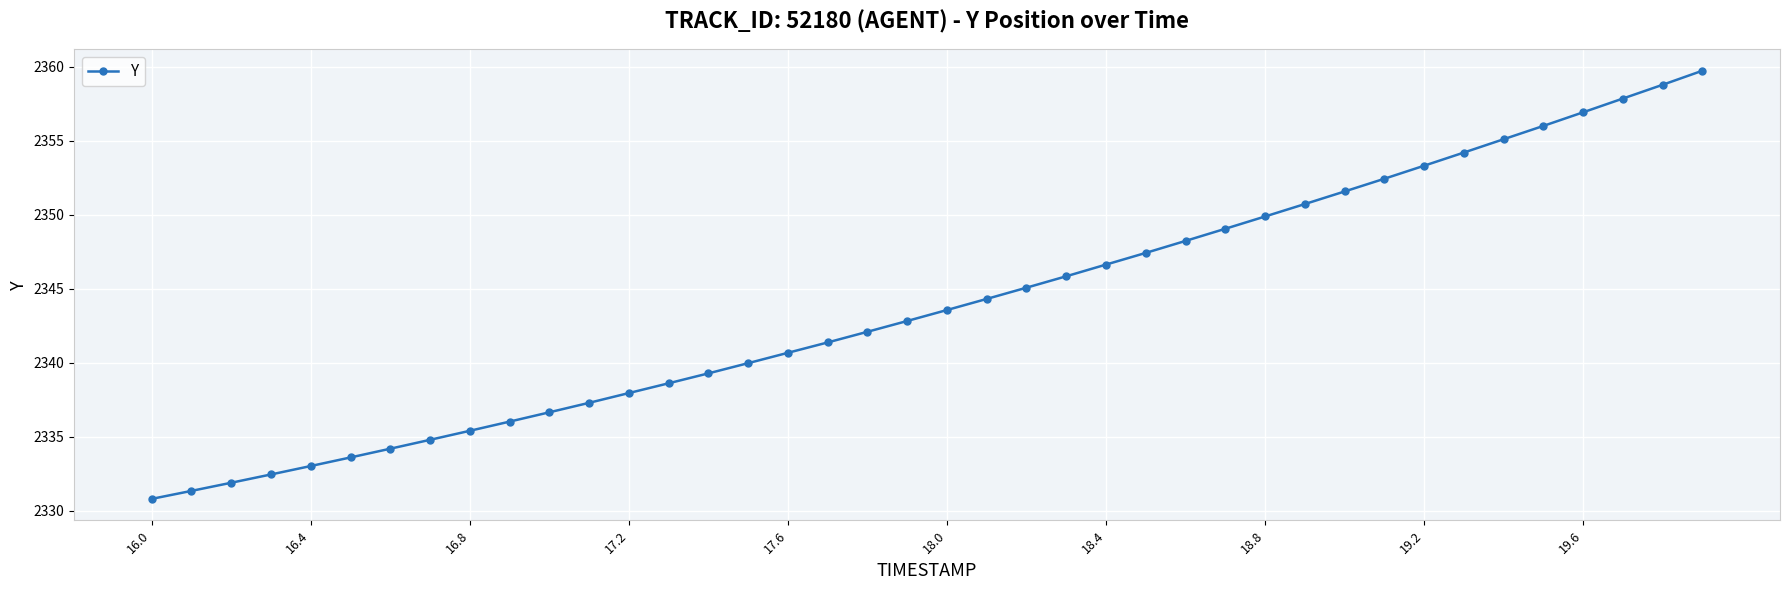

What is the difference between the maximum and minimum values?

28.9